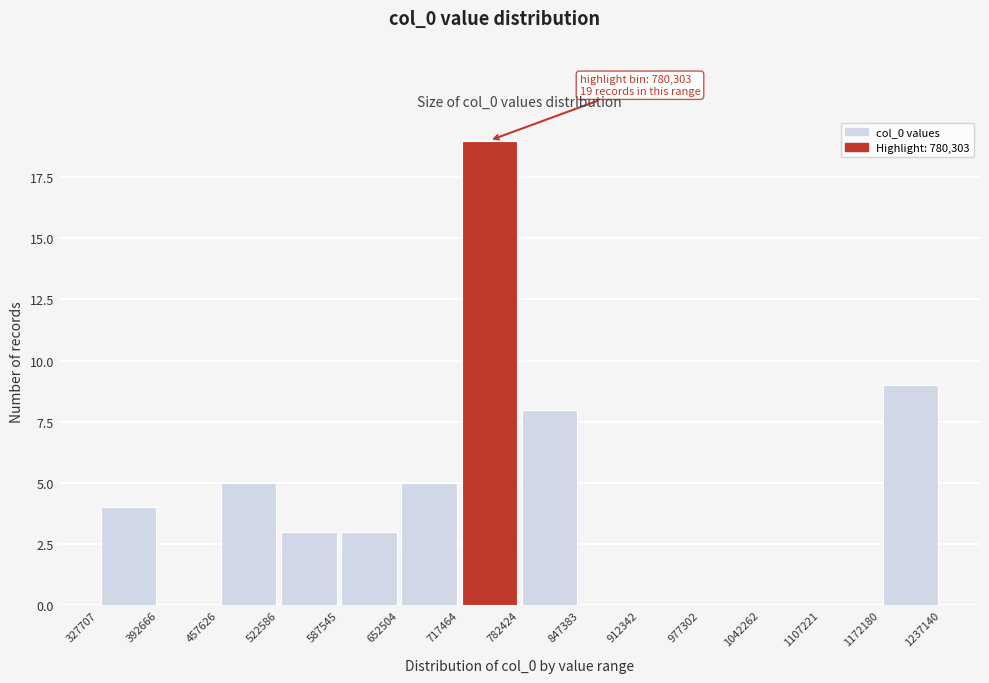

Over which range of the x-axis is the bar tallest?

717464 to 782424